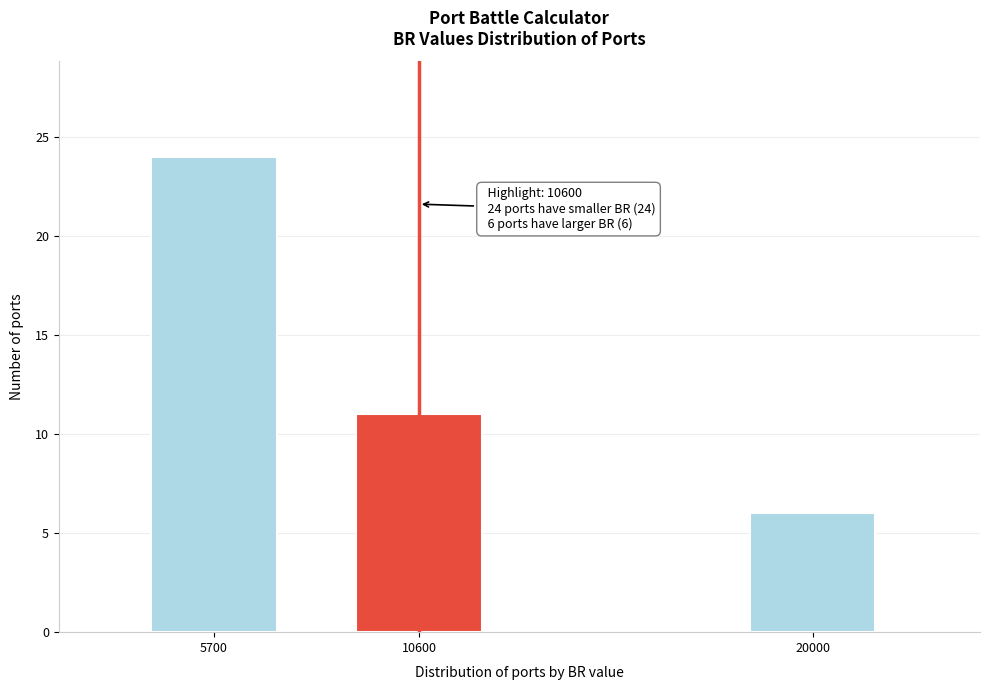

Reading left to right, transcribe all the data shown in this chart.

5700=24	10600=11	20000=6